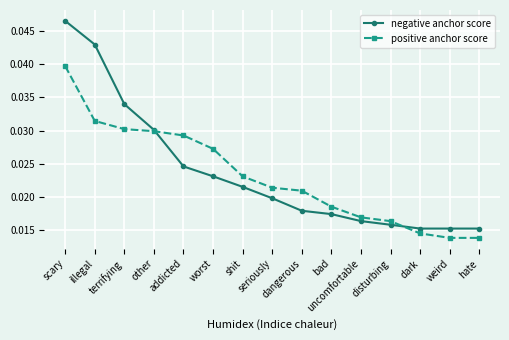

At how many categories does at least one series exceed 0?

15